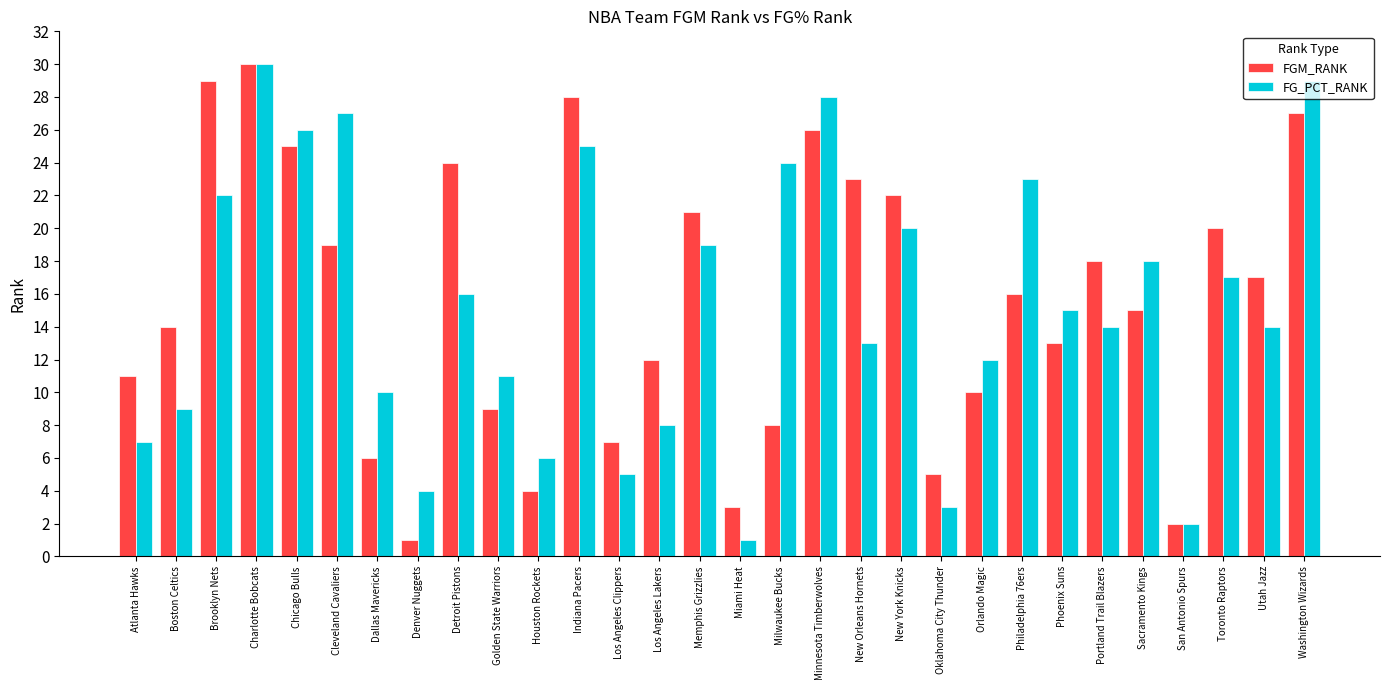

Rank the categories by FGM_RANK value from highest to lowest.

Charlotte Bobcats, Brooklyn Nets, Indiana Pacers, Washington Wizards, Minnesota Timberwolves, Chicago Bulls, Detroit Pistons, New Orleans Hornets, New York Knicks, Memphis Grizzlies, Toronto Raptors, Cleveland Cavaliers, Portland Trail Blazers, Utah Jazz, Philadelphia 76ers, Sacramento Kings, Boston Celtics, Phoenix Suns, Los Angeles Lakers, Atlanta Hawks, Orlando Magic, Golden State Warriors, Milwaukee Bucks, Los Angeles Clippers, Dallas Mavericks, Oklahoma City Thunder, Houston Rockets, Miami Heat, San Antonio Spurs, Denver Nuggets